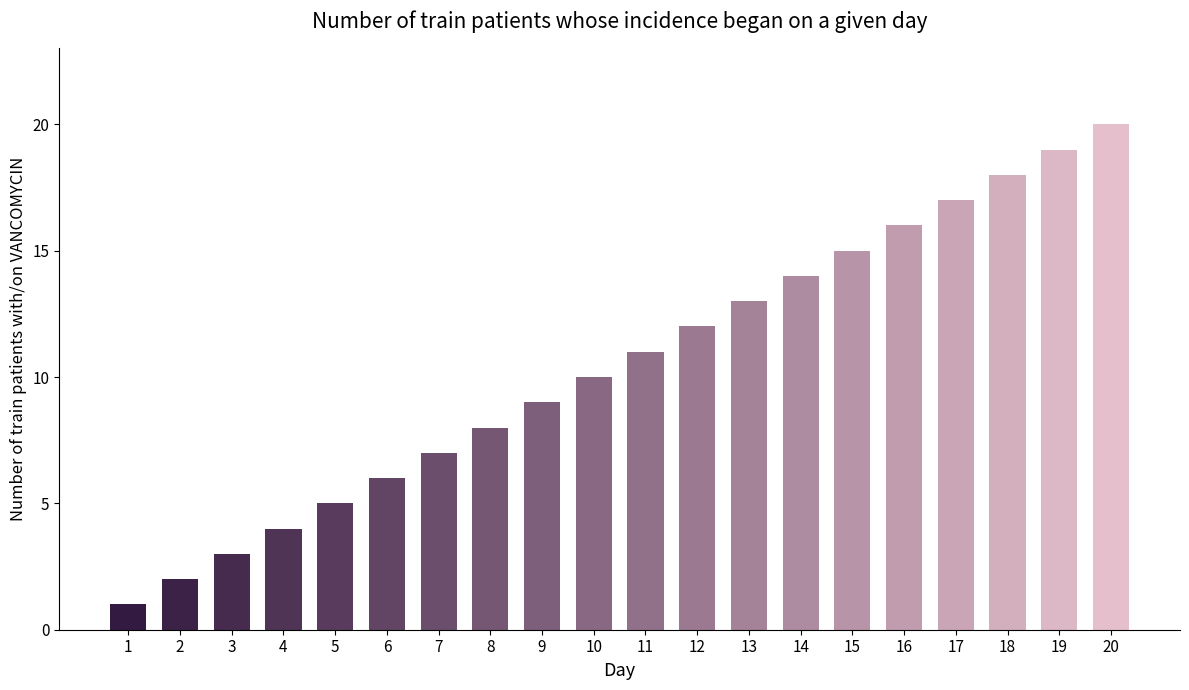

Which label corresponds to the smallest value in the chart?

1